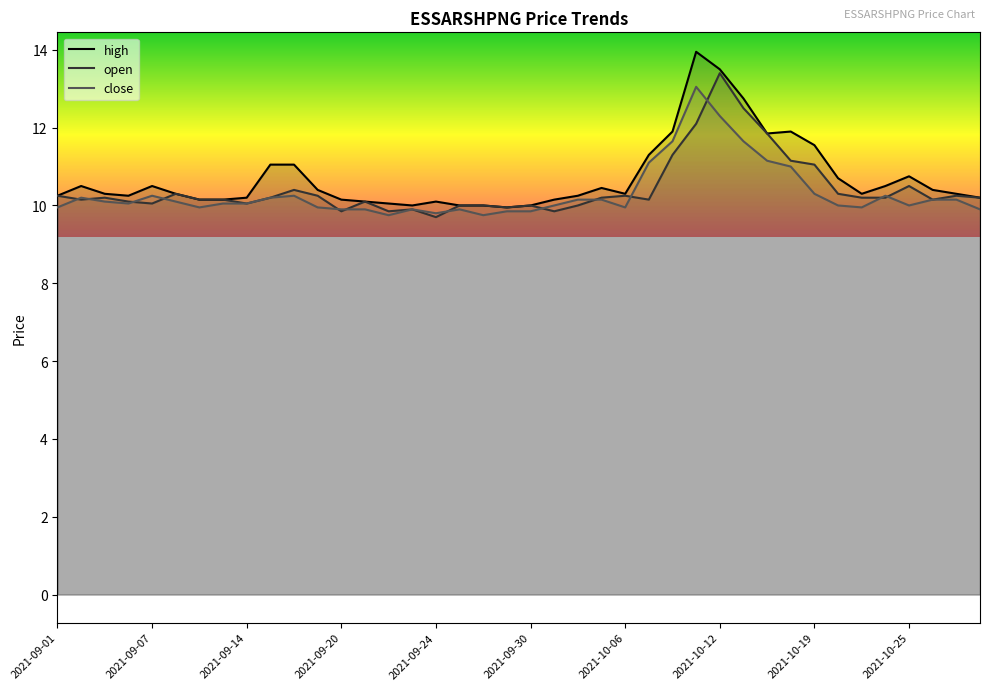

What is the average value of the close series?

10.3